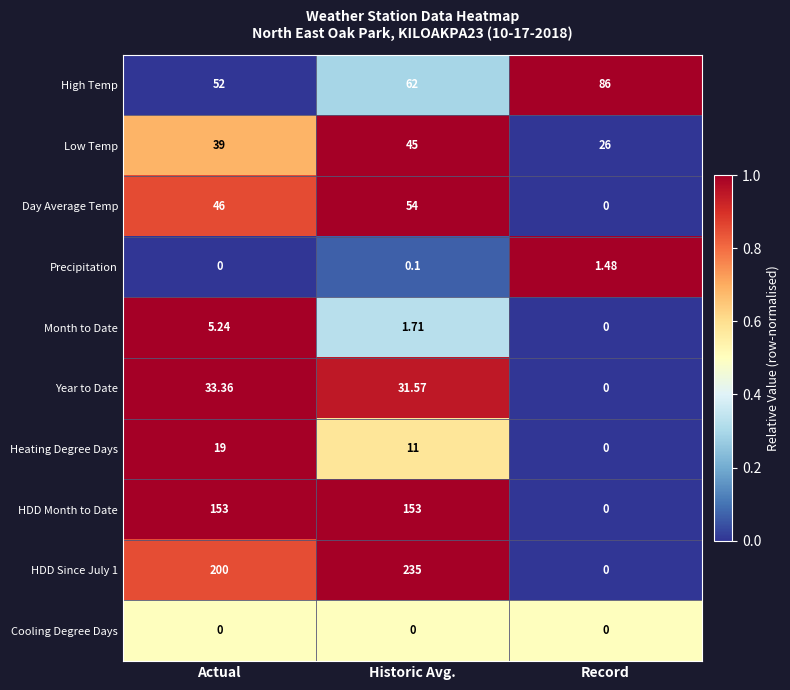

List the labels in order of Heating Degree Days value, smallest first.

Record, Historic Avg., Actual